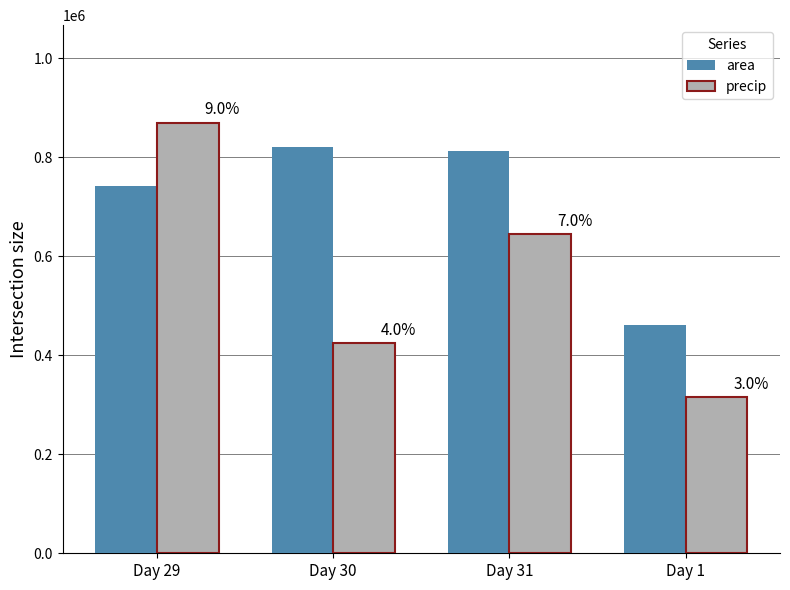

What is the average value of the precip series?

563750.0